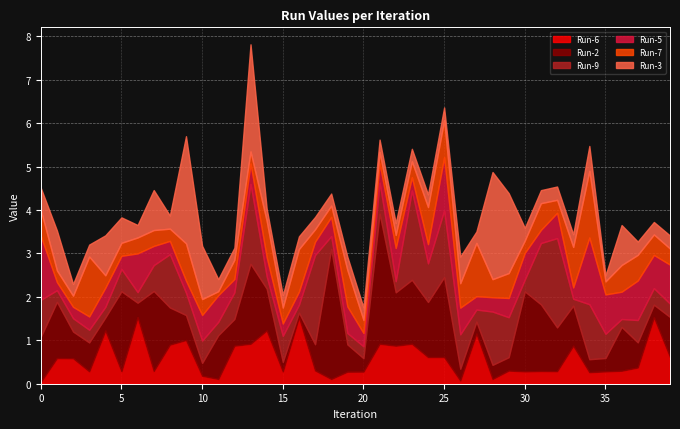

What is the highest value of the Run-6 series?

1.5